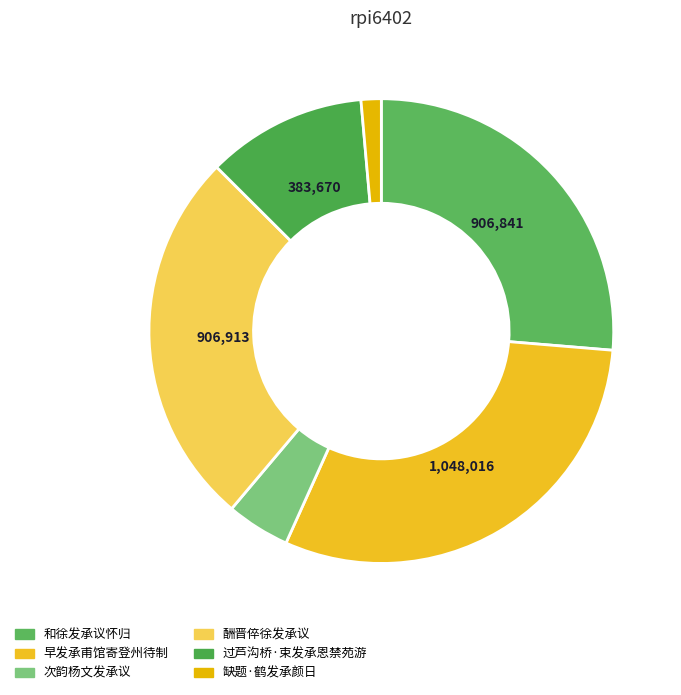

What is the change in value from 过芦沟桥·束发承恩禁苑游 to 缺题·鹤发承颜日?

-335374